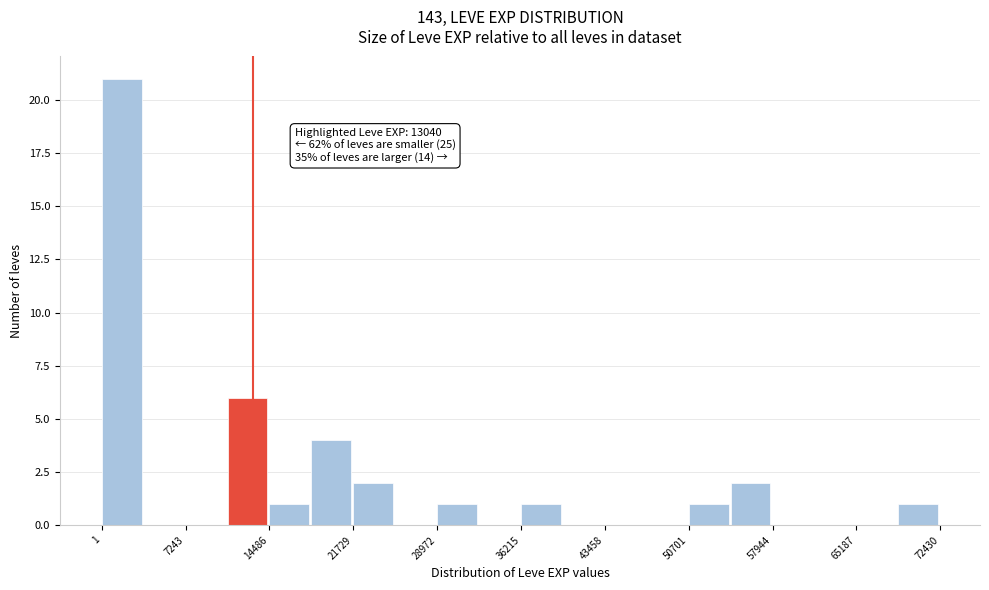

Around what value on the x-axis is the tallest bar? Give the approximate position of its centre, as read against the axis.

2000